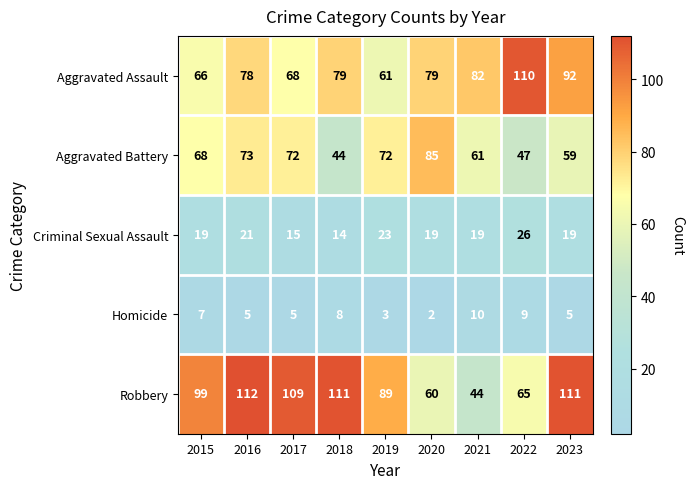

Which series has the largest total across all categories?

Robbery